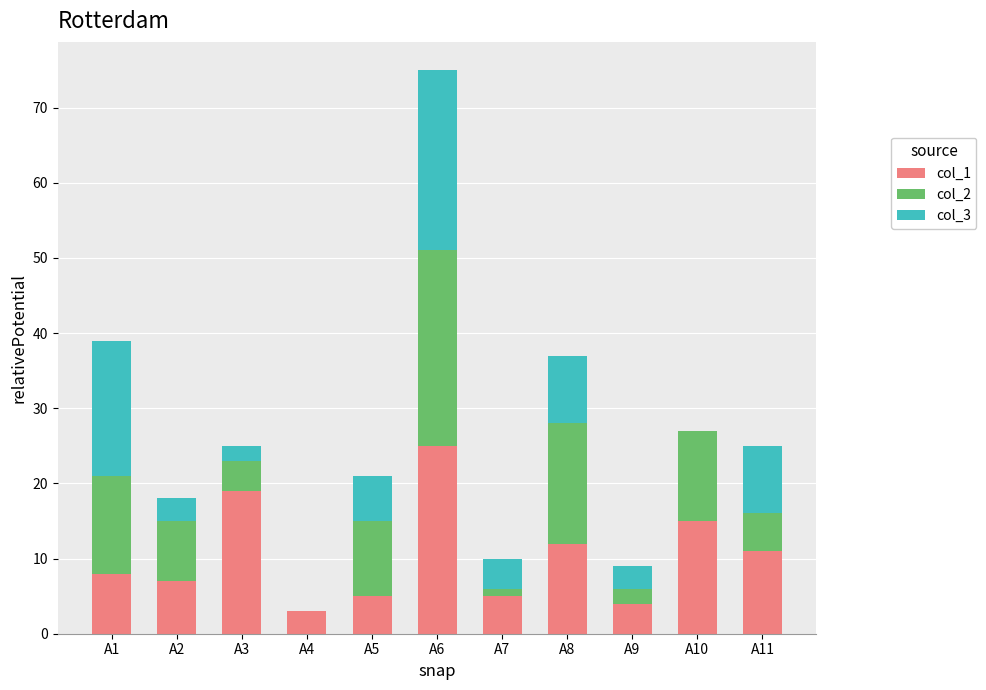

True or false: col_1 has a value of 2 at A7.

False